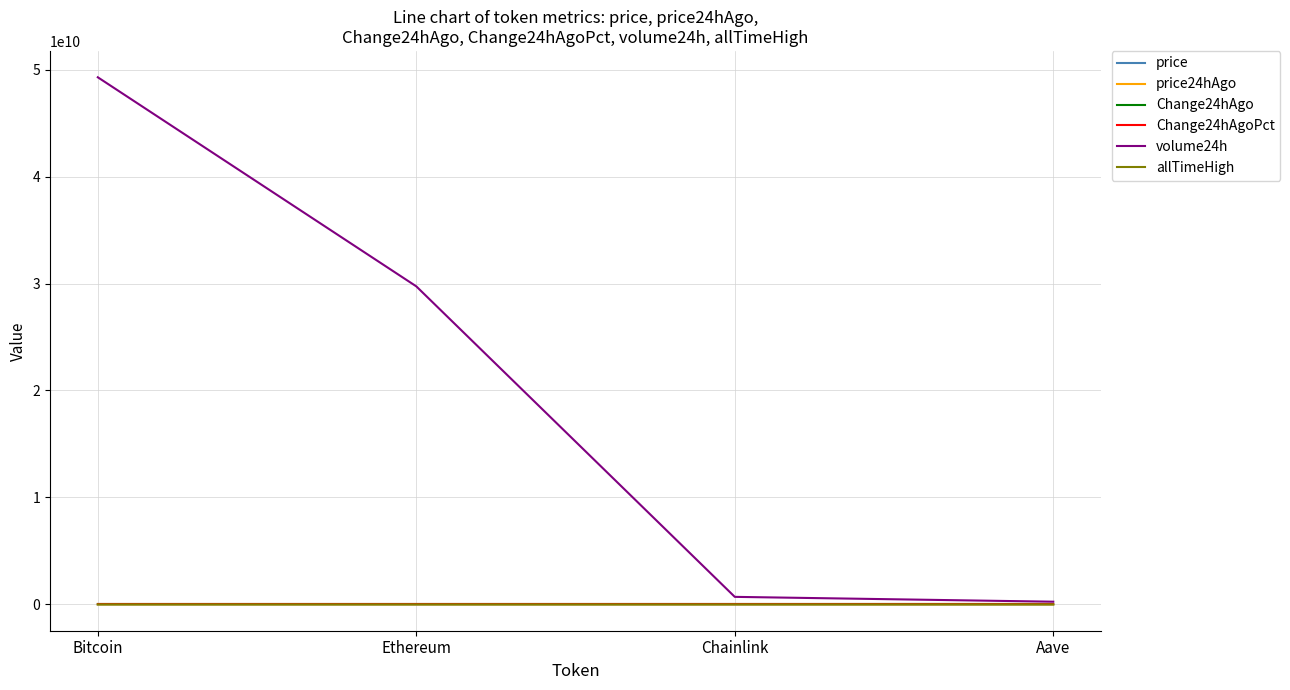

At which category does the chart reach its peak across all series?

Bitcoin